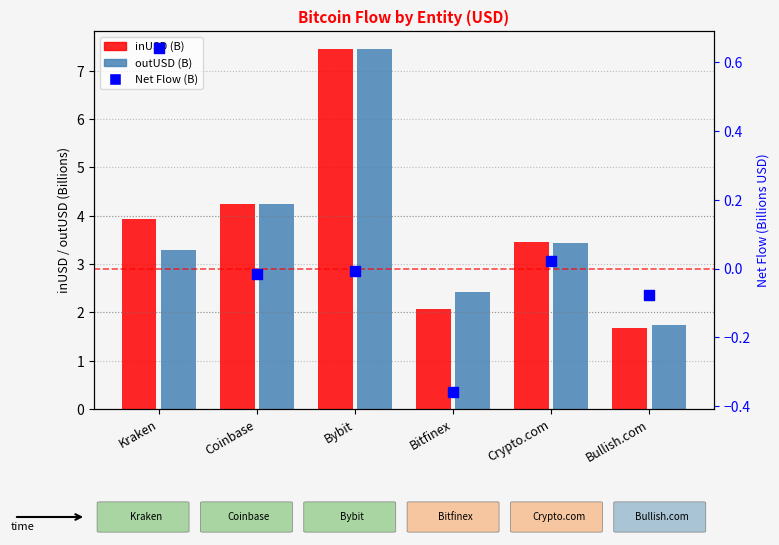

Which series has the widest spread of Y values?

inUSD (B)